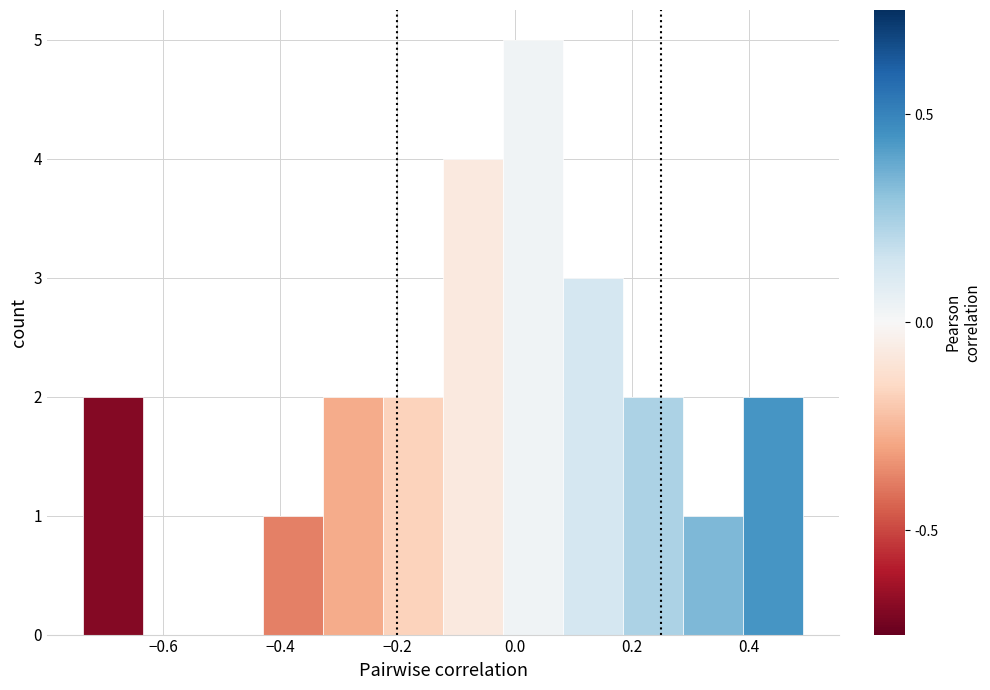

Reading left to right, list every bar in this chart as the range it spans on the x-axis followed by its height. Neither the bar edges nor the heights are printed on the chart, so give them approximately, as read against the axes.

-0.74 to -0.64: 2
-0.64 to -0.54: 0
-0.54 to -0.42: 0
-0.42 to -0.32: 1
-0.32 to -0.22: 2
-0.22 to -0.12: 2
-0.12 to -0.02: 4
-0.02 to 0.08: 5
0.08 to 0.18: 3
0.18 to 0.28: 2
0.28 to 0.38: 1
0.38 to 0.50: 2